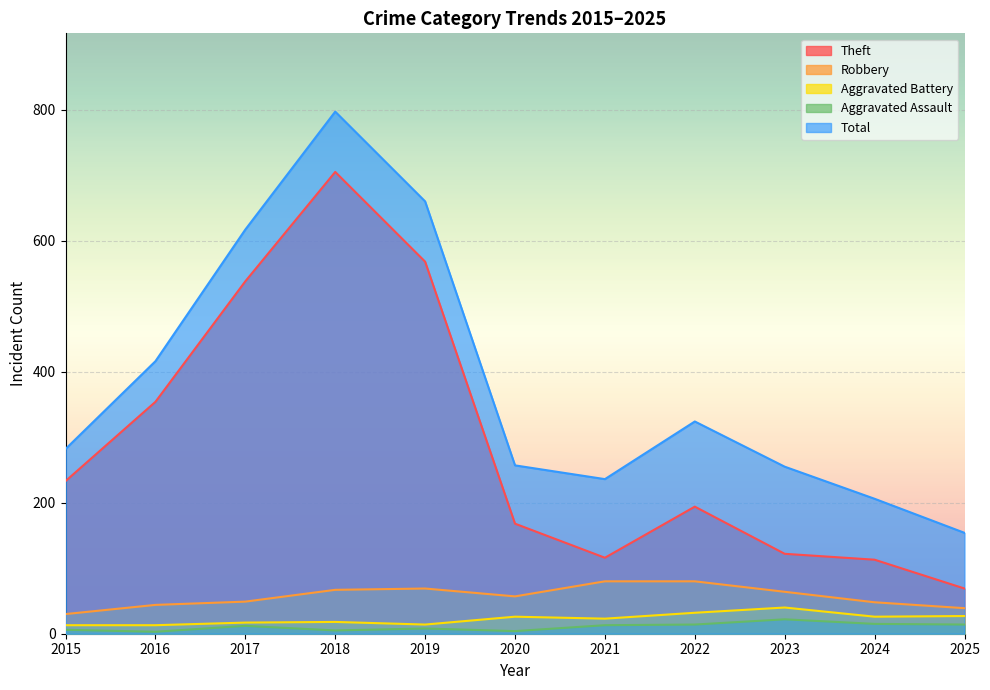

What is the difference between the maximum and minimum values in the Total series?

643